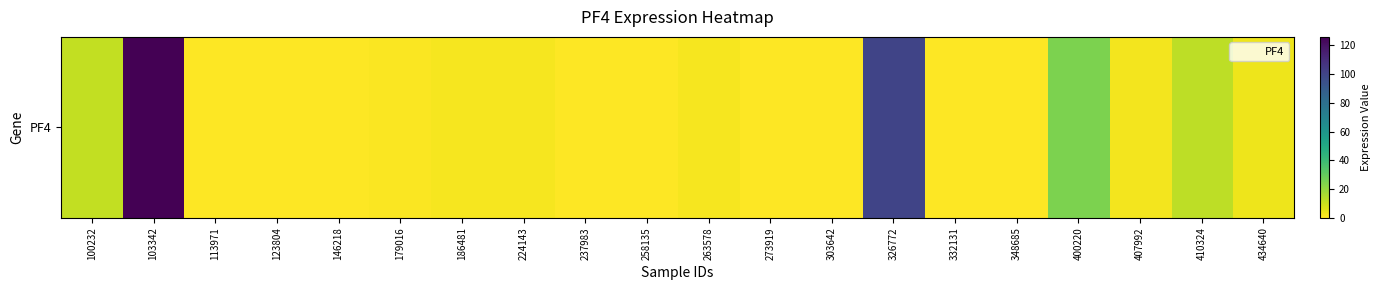

What is the change in value from 186481 to 326772?

+98.8